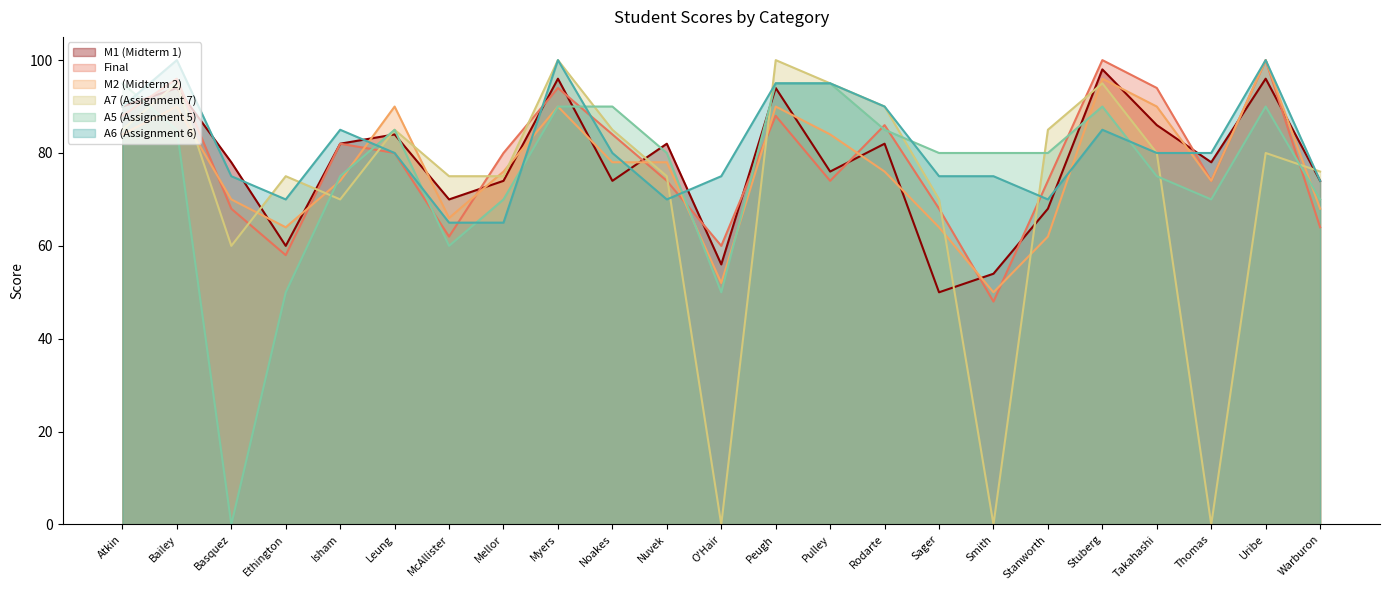

True or false: M1 (Midterm 1) has a value of 31 at Bailey.

False